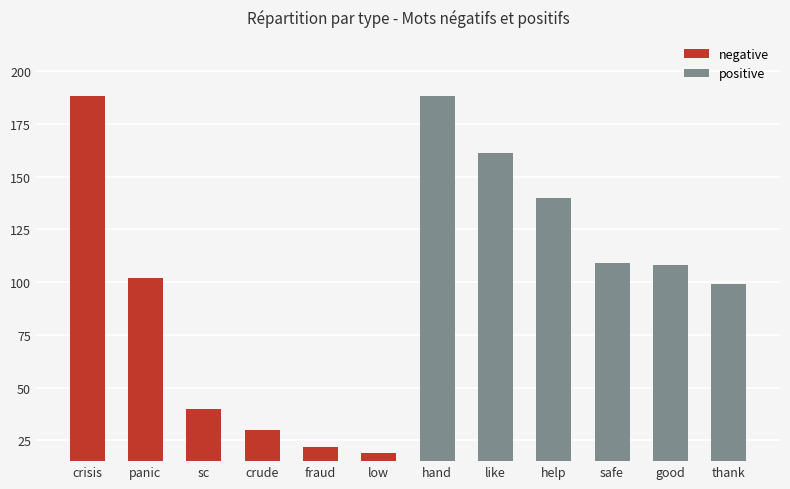

Which category has the highest value in the negative series?

crisis